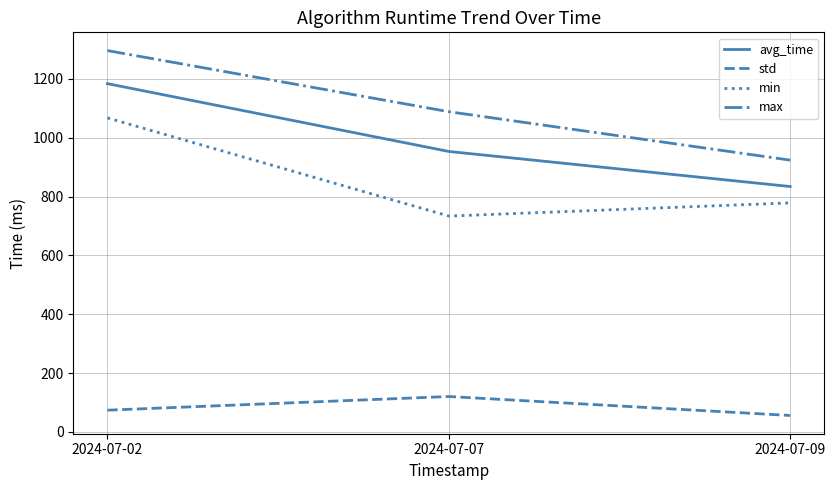

Reading right to left, list all the values displayed in this chart.

avg_time: 2024-07-09=834.1	2024-07-07=953.3	2024-07-02=1183.9
std: 2024-07-09=55.7	2024-07-07=120.2	2024-07-02=73.8
min: 2024-07-09=778.5	2024-07-07=733.6	2024-07-02=1067.4
max: 2024-07-09=923.8	2024-07-07=1088.5	2024-07-02=1296.3